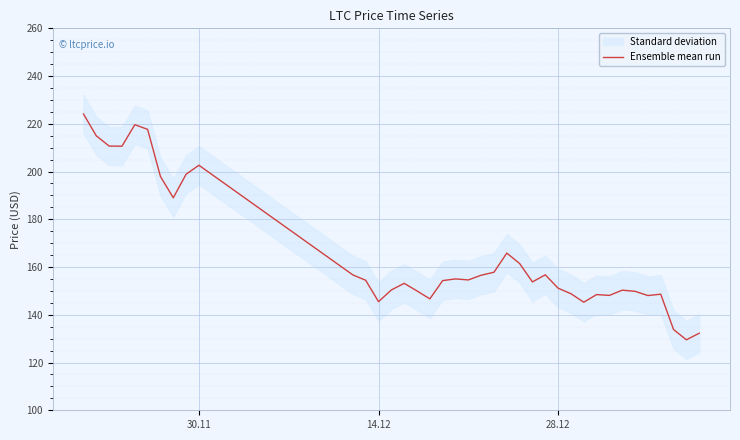

True or false: Ensemble mean run has a value of 285.4 at 30.11.

False